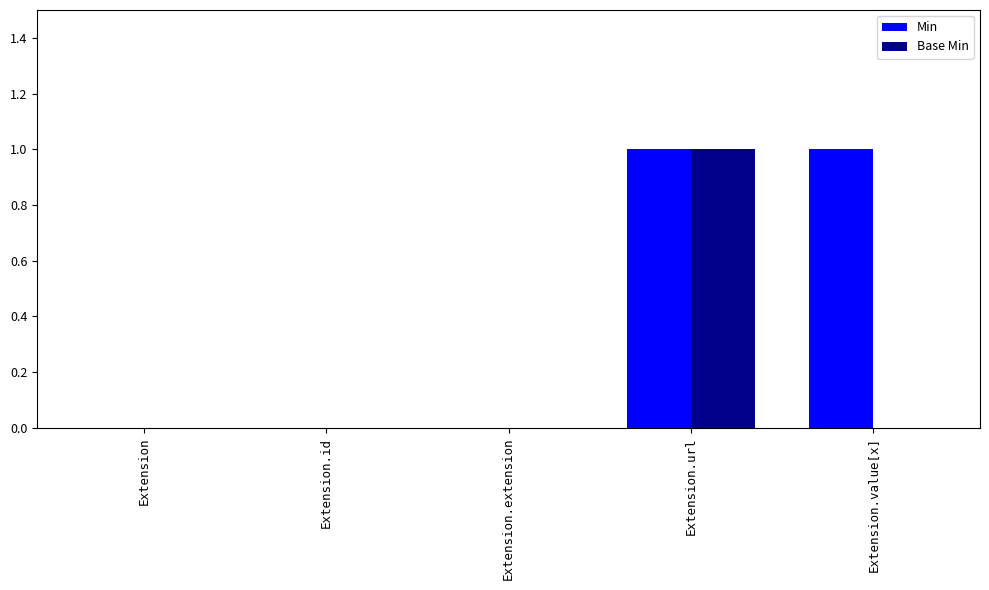

What is the maximum value for Base Min?

1